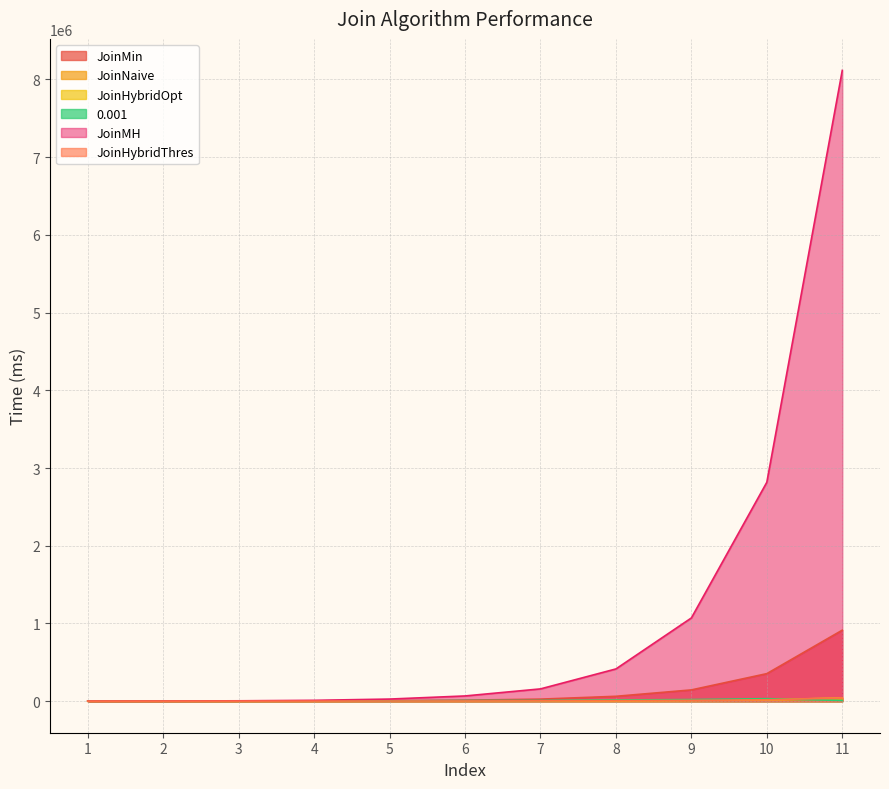

What is the difference between the highest and lowest values at 10?

2801414